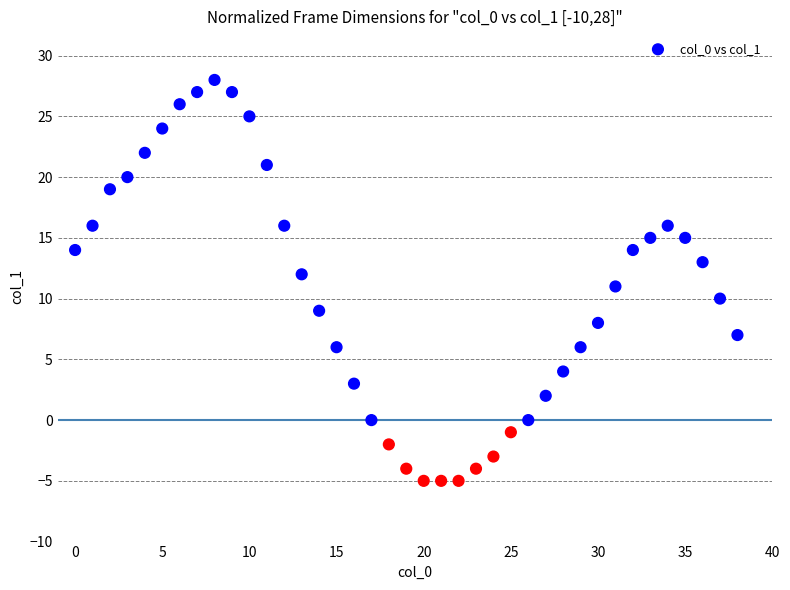

What is the range of Y values (max minus min)?

33